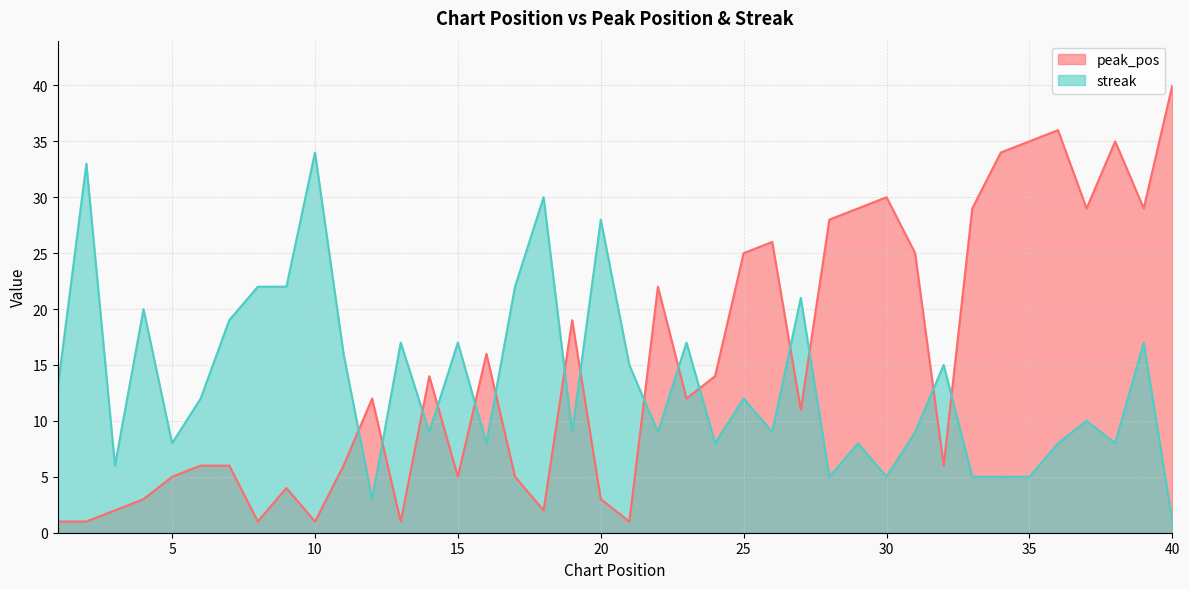

Is it true that streak equals 8 at 16?

True